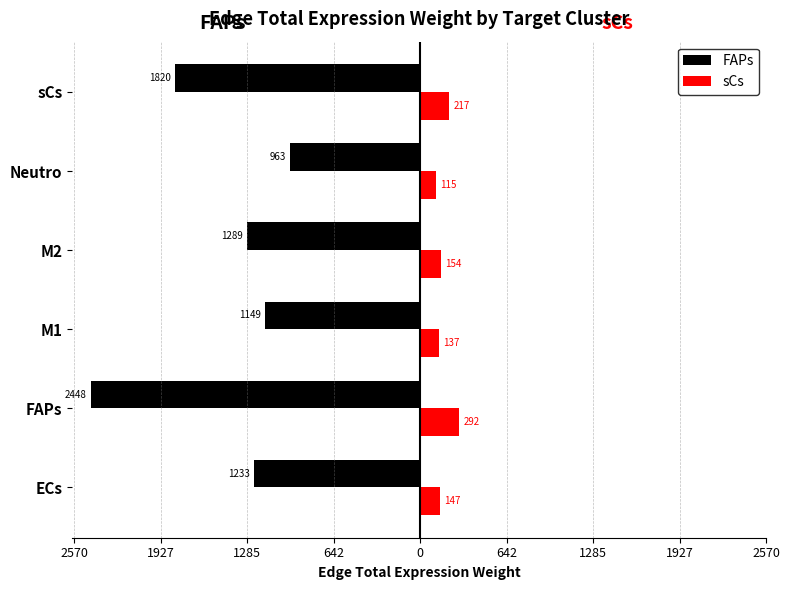

What are all the series names shown in the legend?

FAPs, sCs